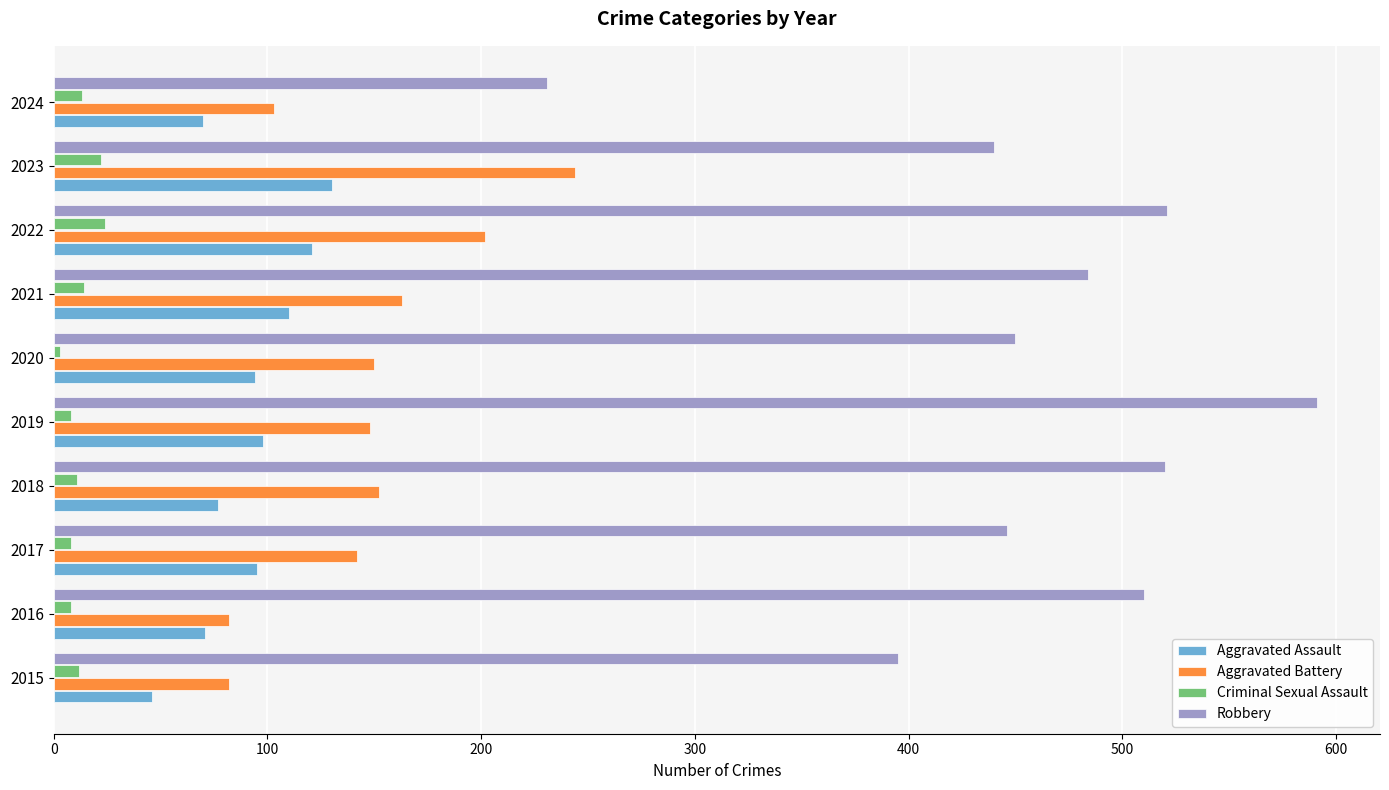

What is the maximum value for Aggravated Assault?

130